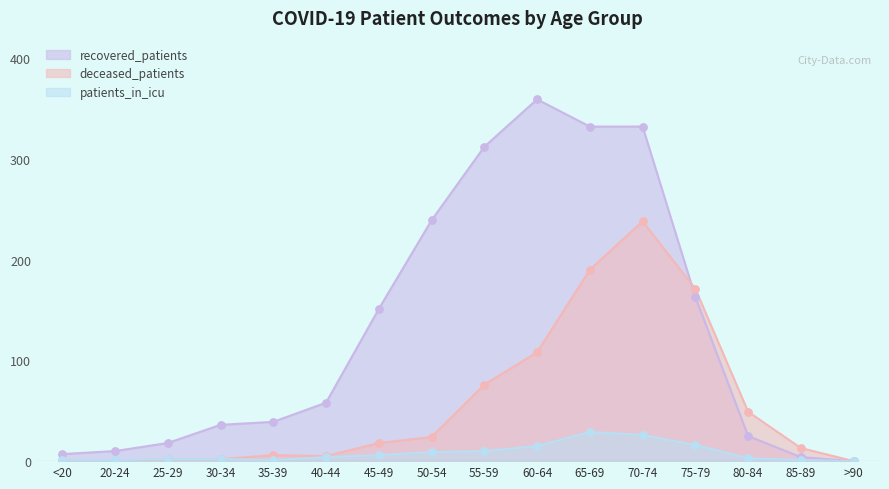

Which series contains the lowest Y value?

recovered_patients